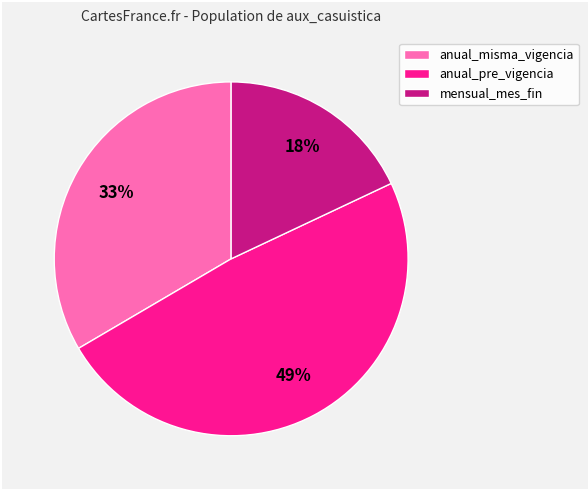

To the nearest percent, what is the difference between the mensual_mes_fin and anual_pre_vigencia slice percentages?

31%